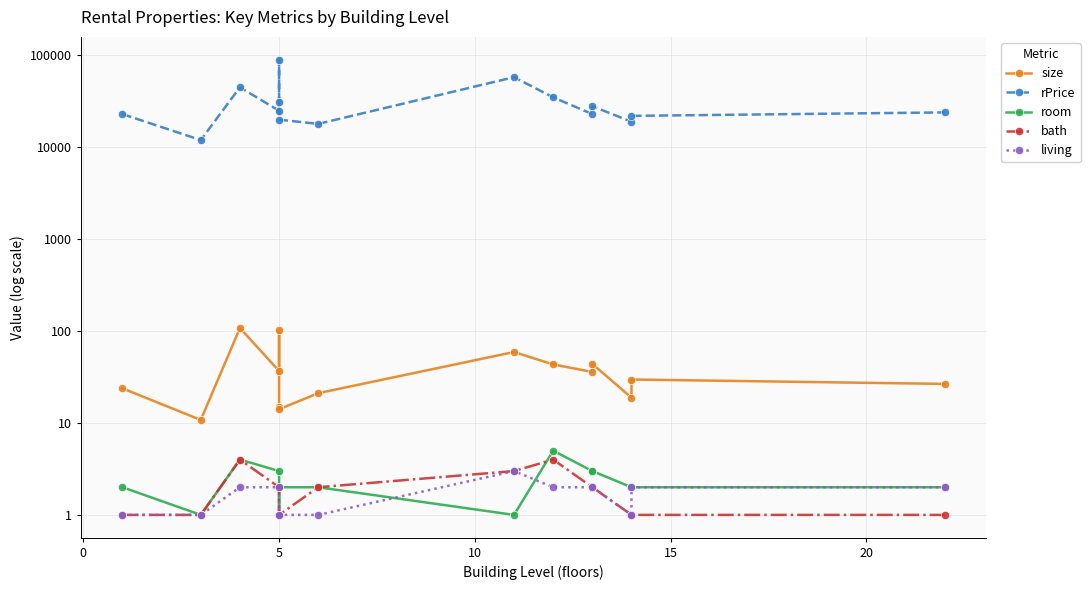

At how many categories does at least one series exceed 67817?

1